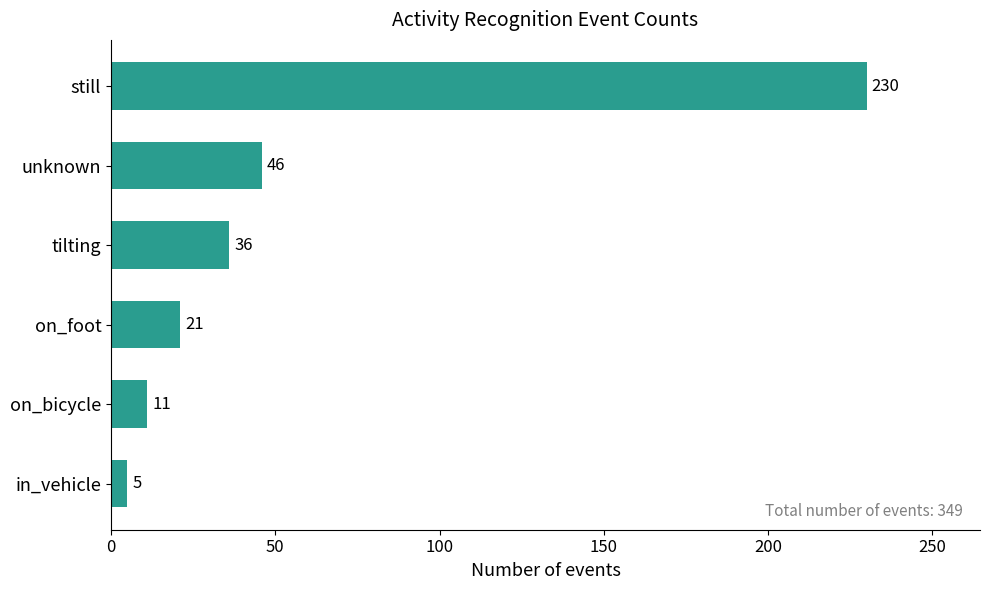

What is the smallest value displayed?

5